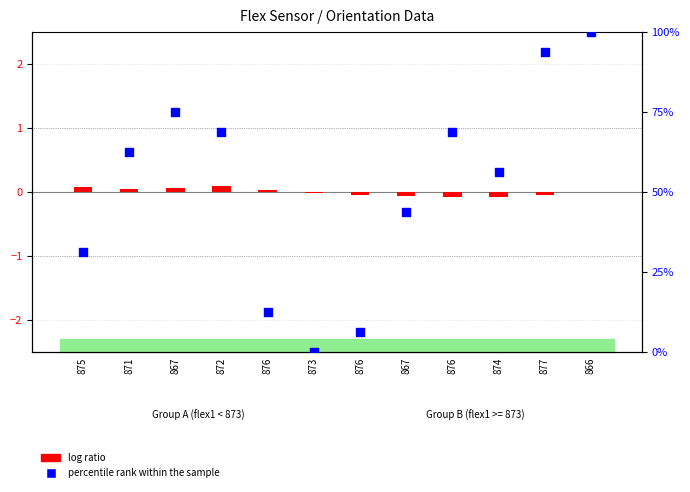

Which series has the largest total across all categories?

percentile rank within the sample